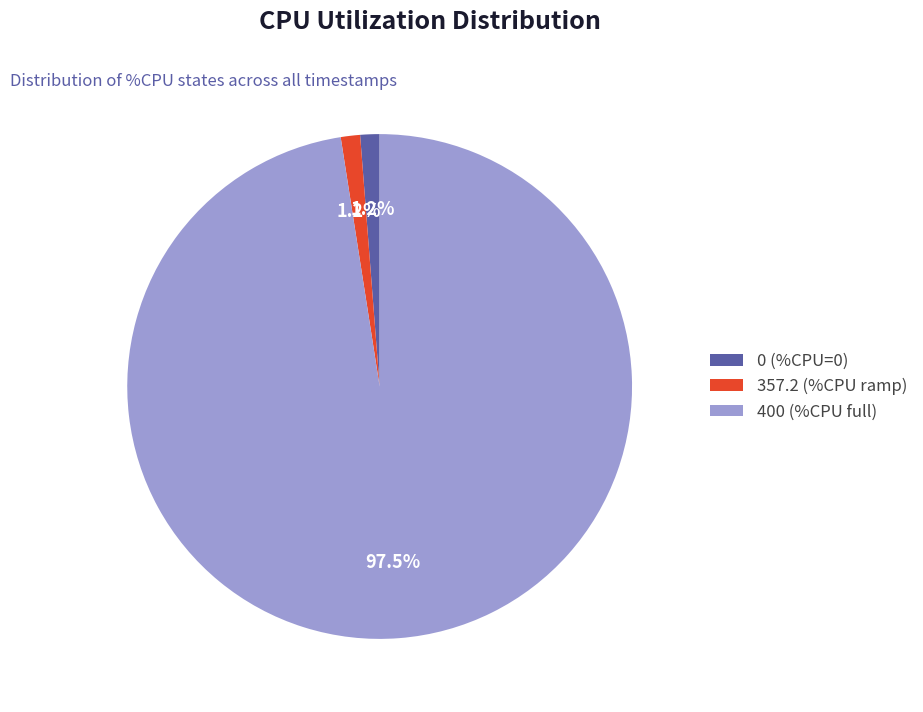

Does any single category account for the majority?

Yes